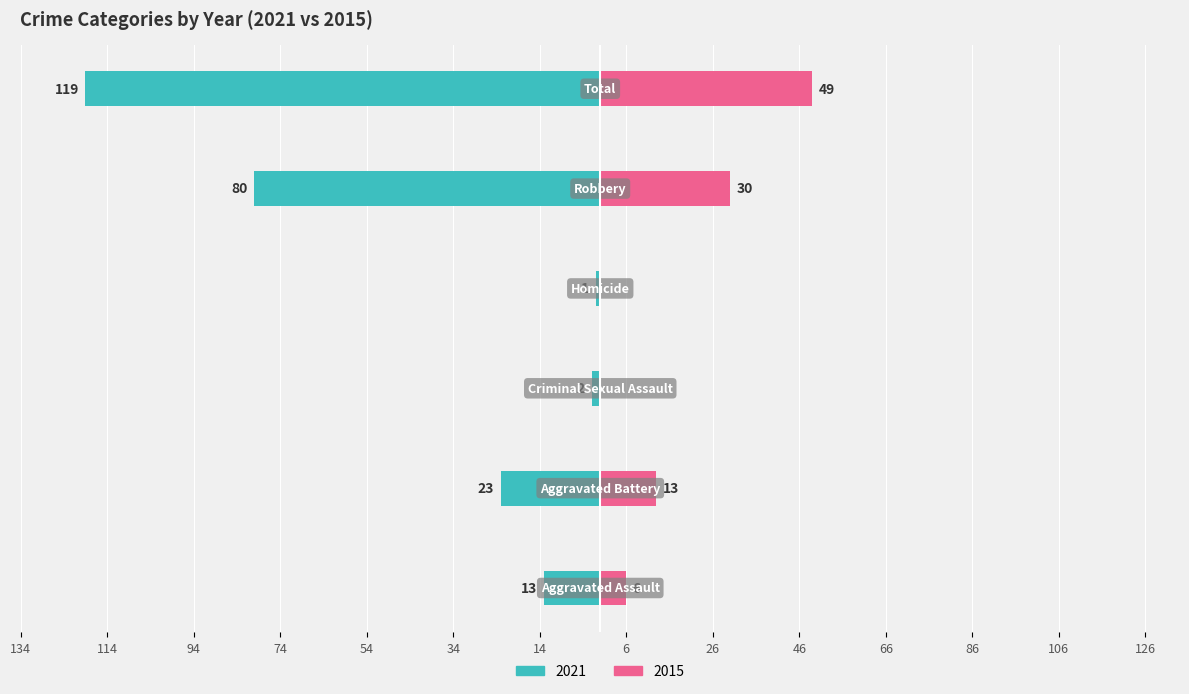

Reading left to right, what are all the values shown in this chart?

2021: -13	-23	-2	-1	-80	-119
2015: 6	13	0	0	30	49